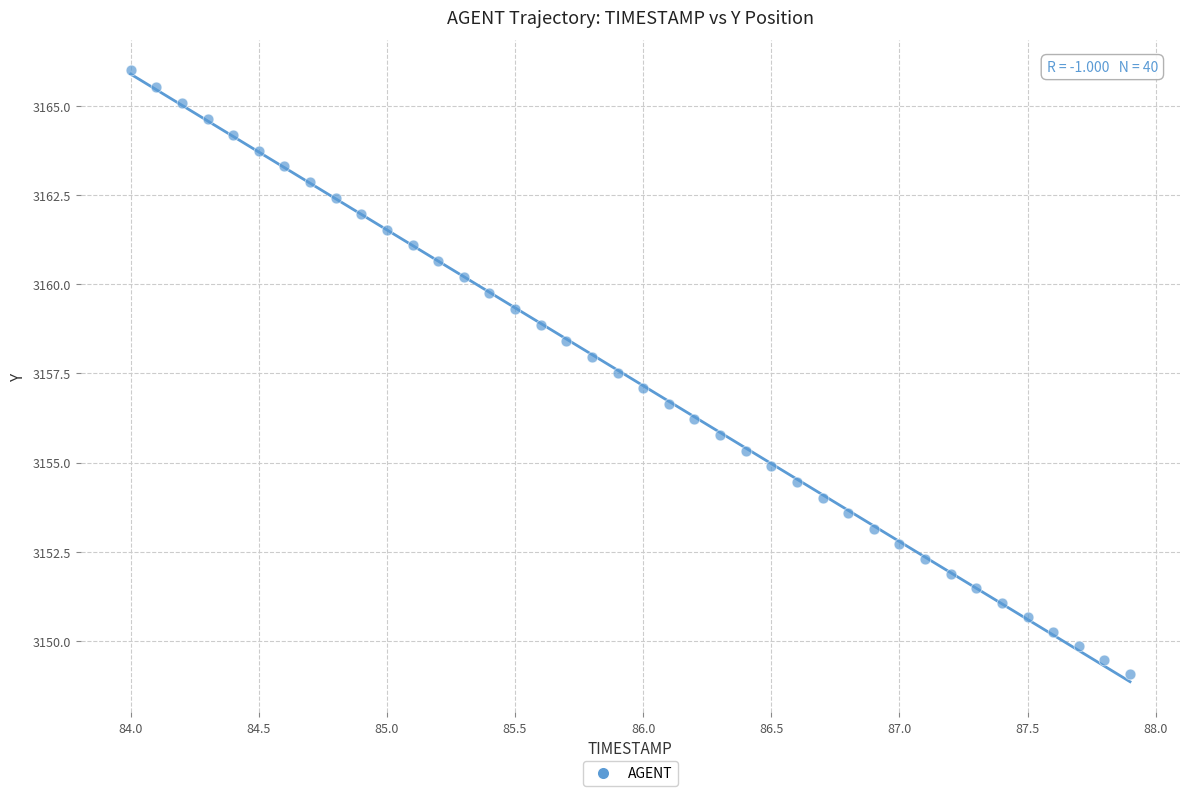

What is the range of X values (max minus min)?

3.9